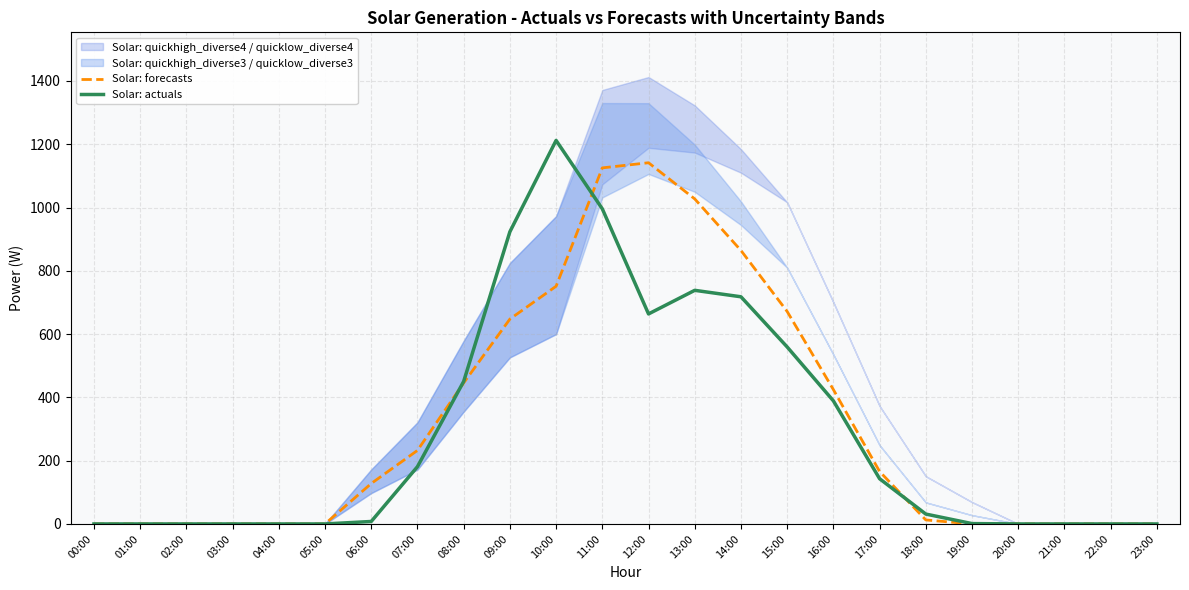

True or false: Solar: forecasts has more than 2 points higher than both neighbors.

False